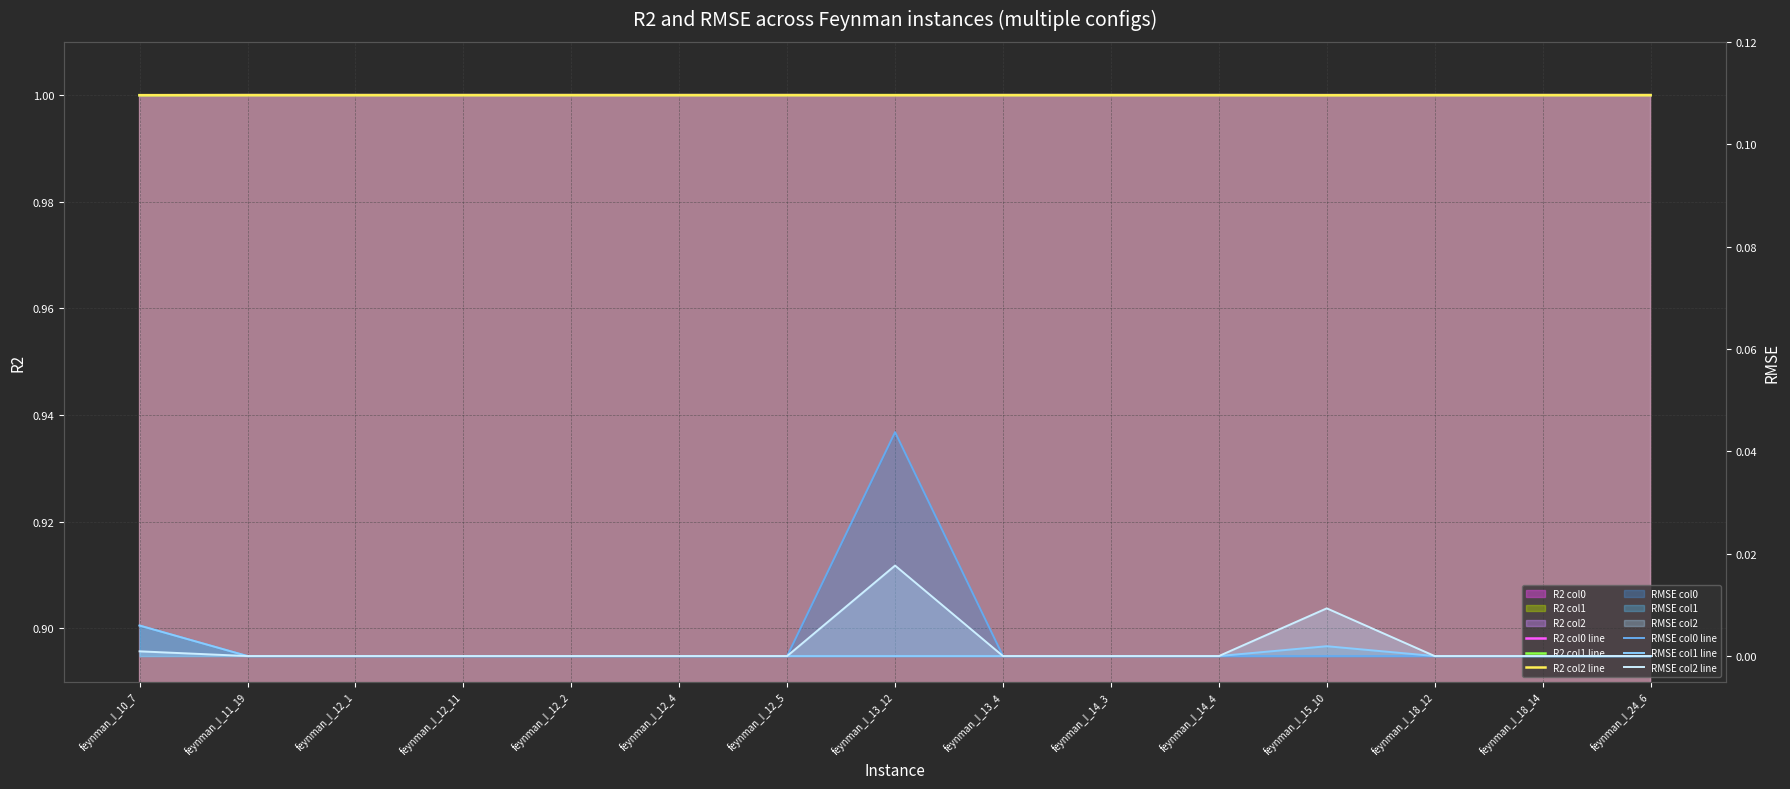

At which category is the sum across all series the highest?

feynman_I_13_12